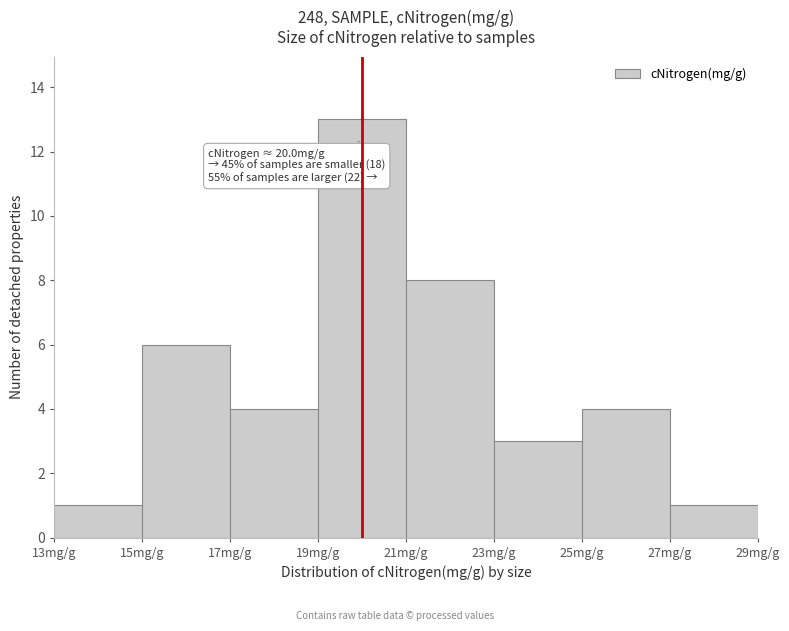

Which range on the x-axis has the tallest bar?

19 to 21